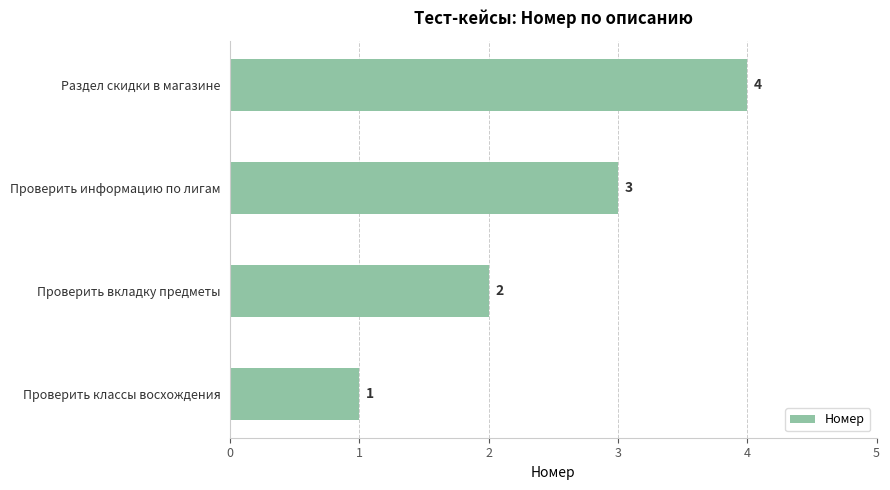

List the labels in order of value, smallest first.

Проверить классы восхождения, Проверить вкладку предметы, Проверить информацию по лигам, Раздел скидки в магазине